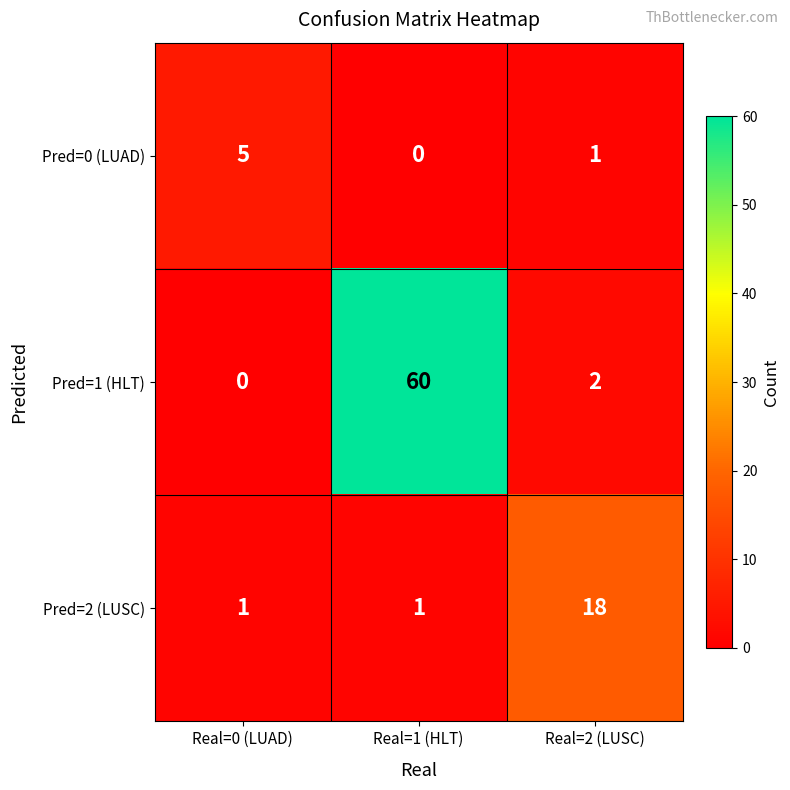

The value of Pred=1 (HLT) at Real=2 (LUSC) is 2. True or false?

True